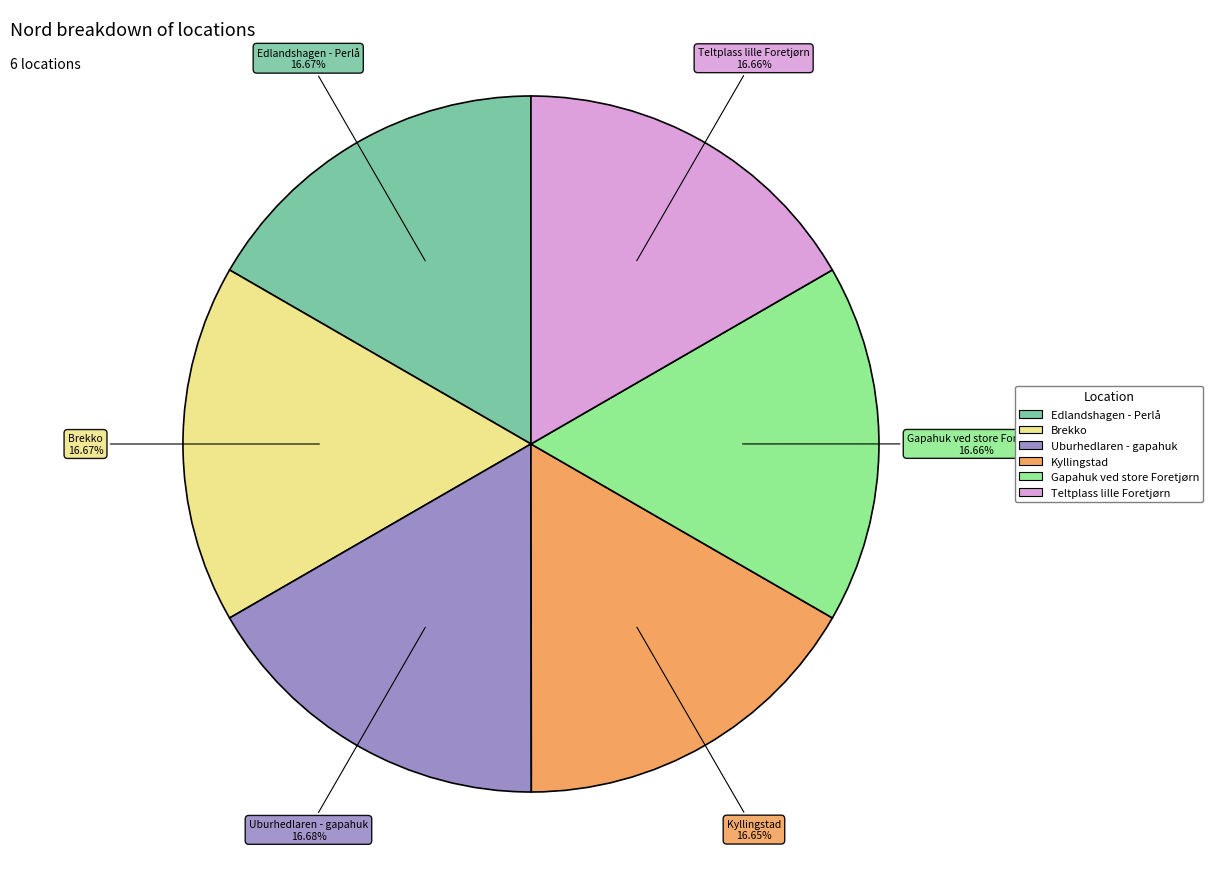

How many segments does this pie chart have?

6